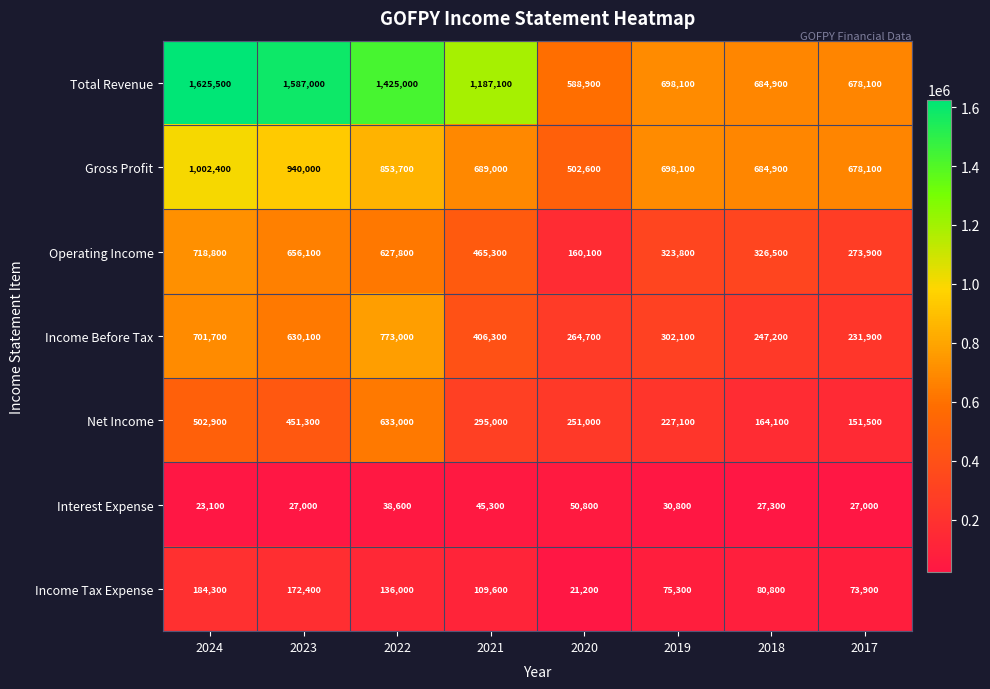

The Operating Income series shows 638535 at 2021. True or false?

False